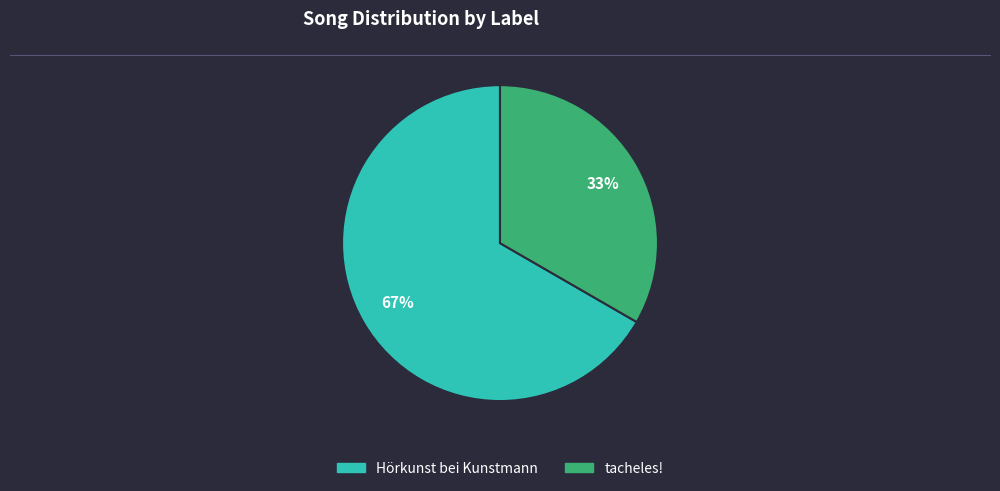

To the nearest percent, what is the average slice percentage?

50%